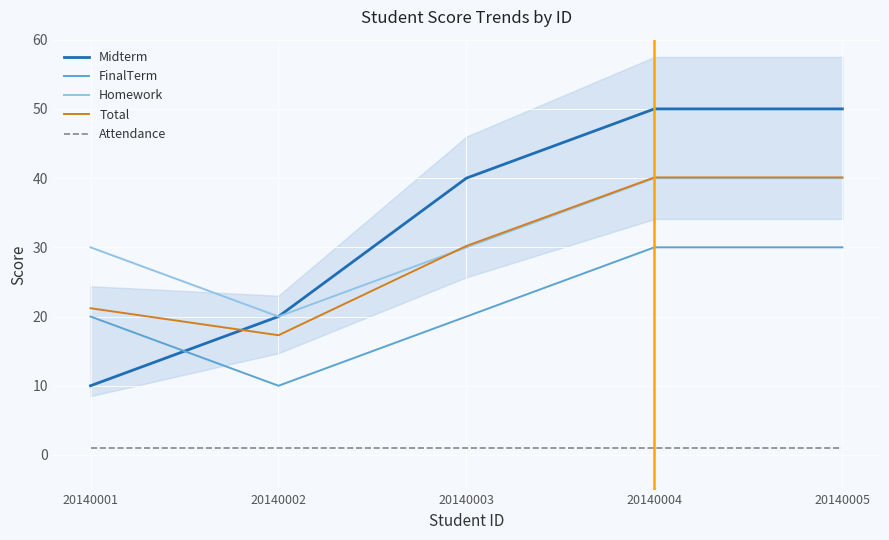

At which category is the sum across all series the highest?

20140004